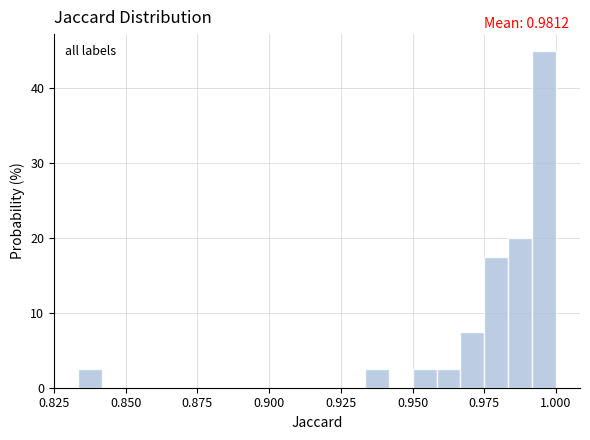

Read against the x-axis, roughly where is the centre of the tallest bar?

0.995